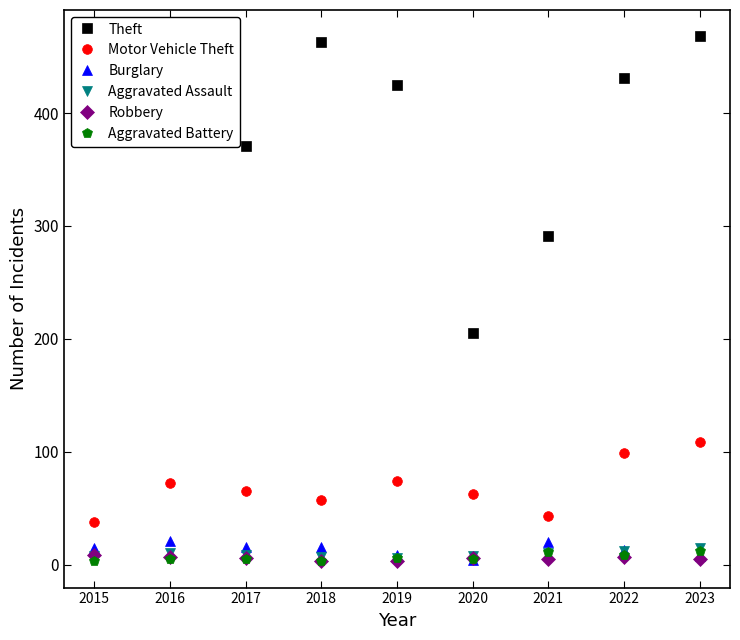

Which category has the highest value across all series?

2023